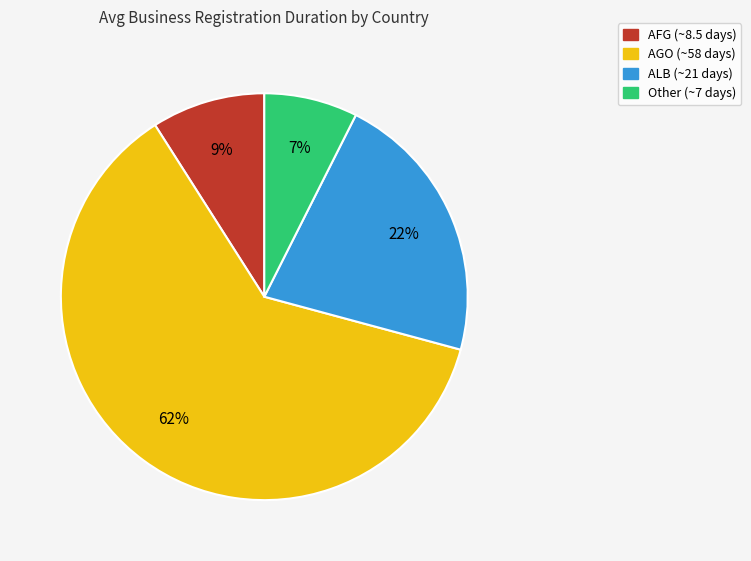

What percentage is the ALB (~21 days) slice, to the nearest percent?

22%